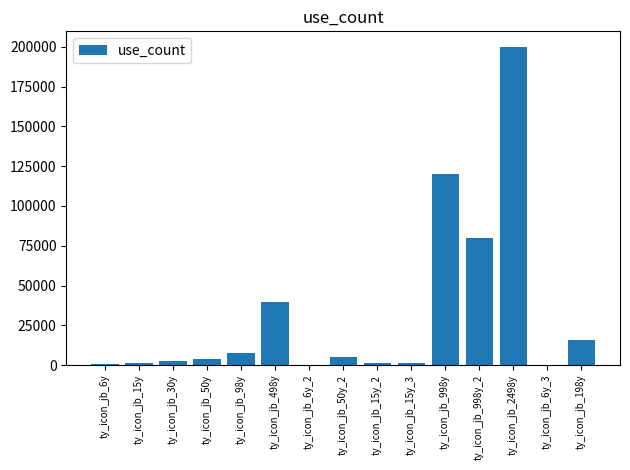

What is the average value?

31913